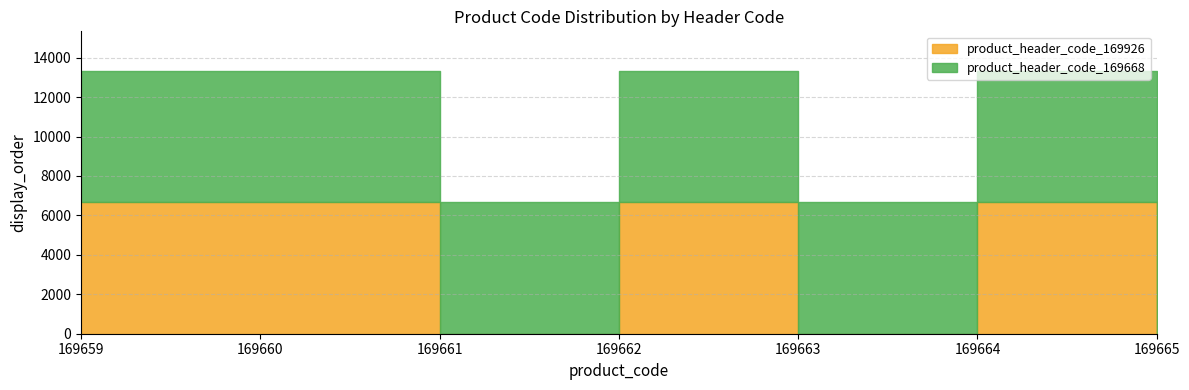

Which series has the largest total across all categories?

product_header_code_169668